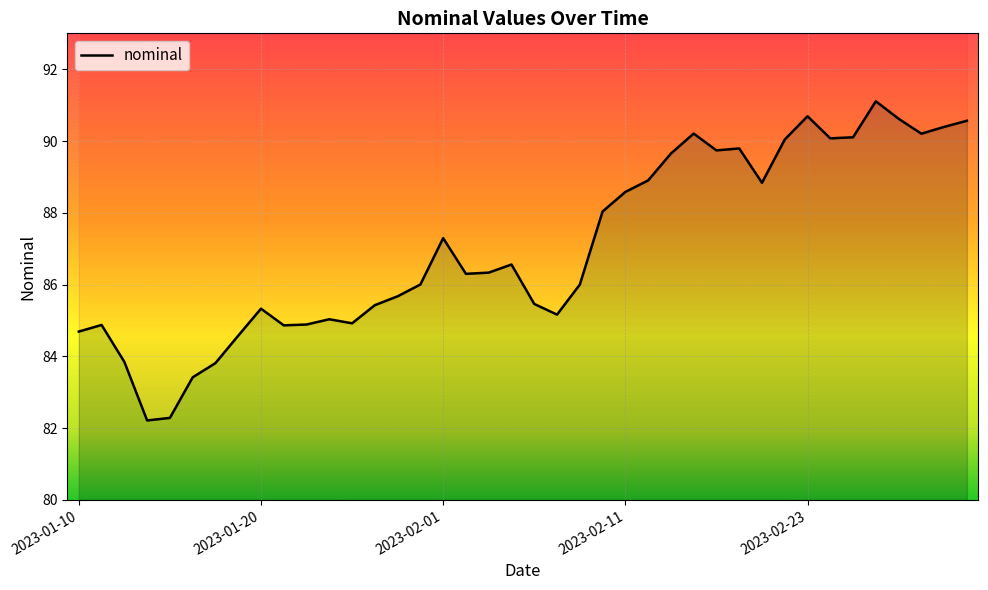

Is it true that the value at 2023-01-12 is 83.8?

True